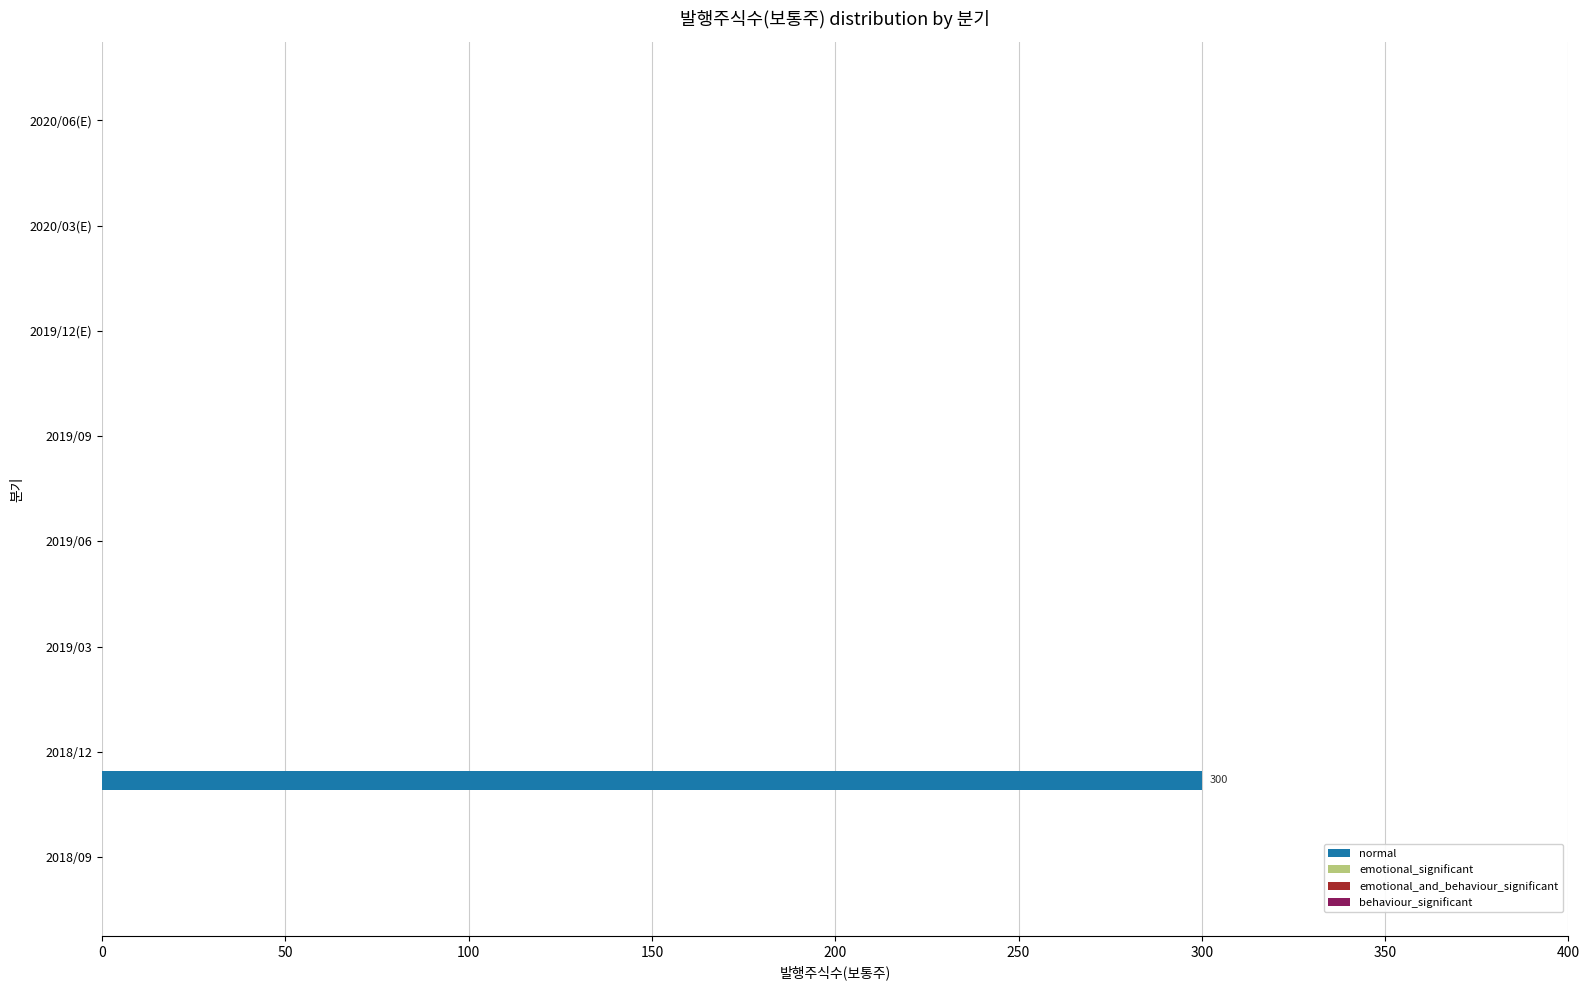

What is the sum of all values?

300